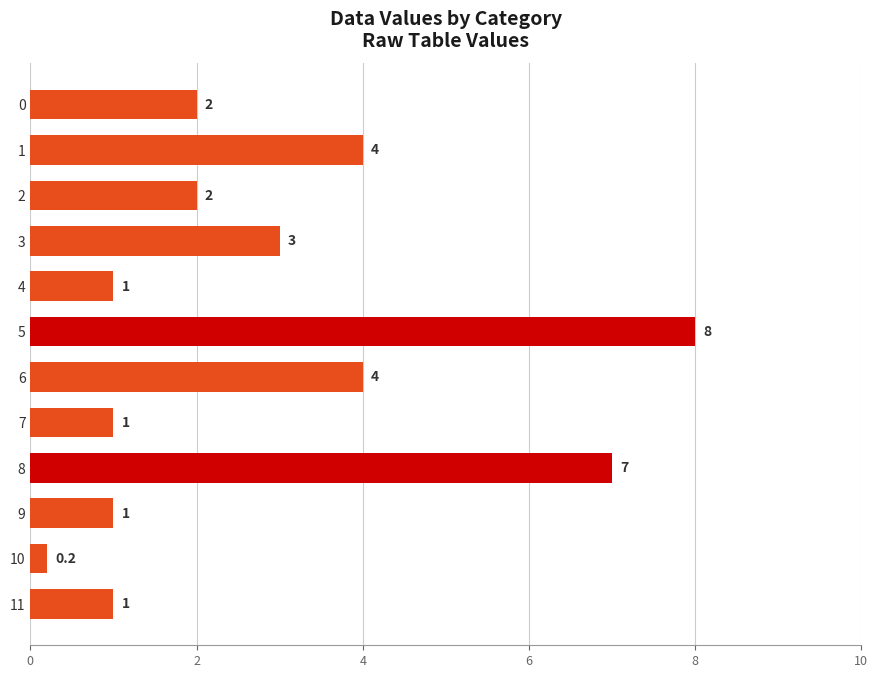

What is the value of the 12th bar from the top?

1.0